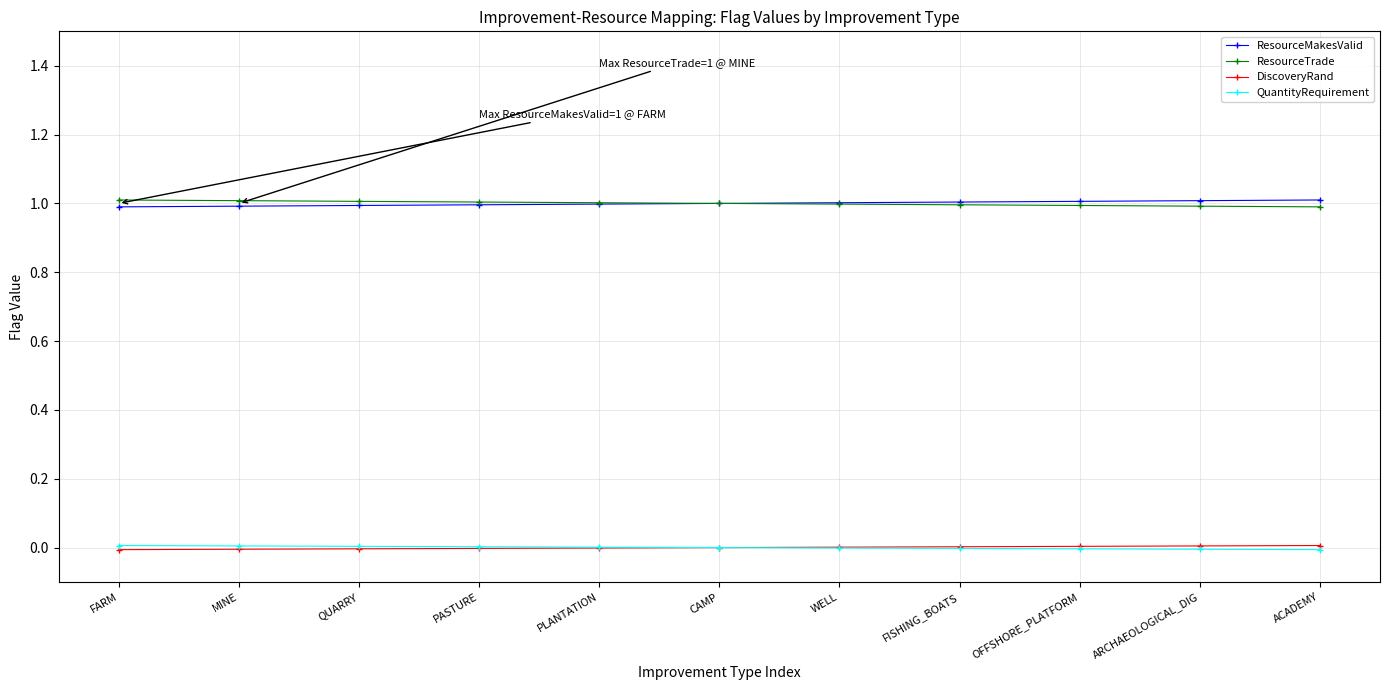

Is the value of ResourceTrade at PASTURE greater than the value of QuantityRequirement at FARM?

Yes